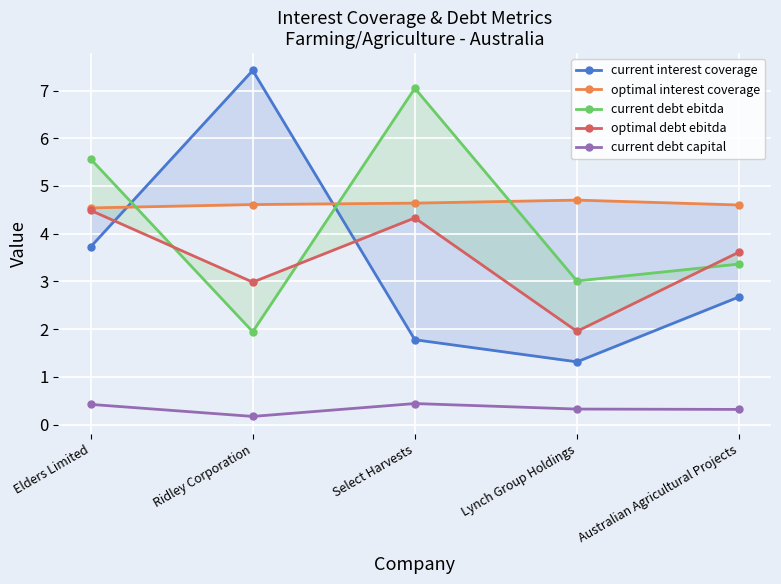

At how many categories does at least one series exceed 6?

2